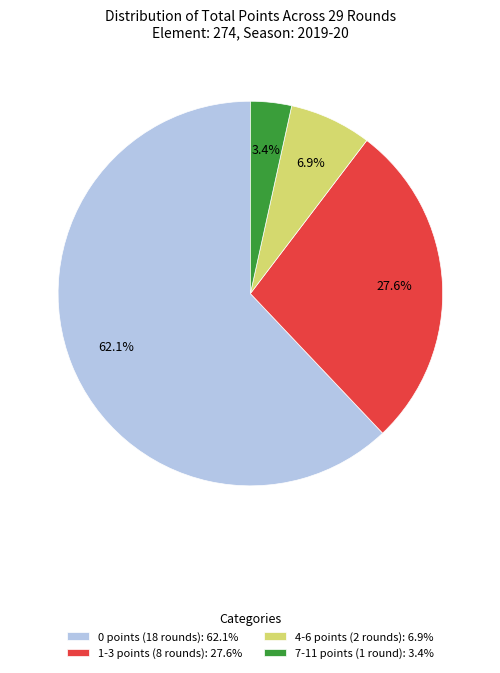

Rank the categories by value from highest to lowest.

0 points (18 rounds): 62.1%, 1-3 points (8 rounds): 27.6%, 4-6 points (2 rounds): 6.9%, 7-11 points (1 round): 3.4%